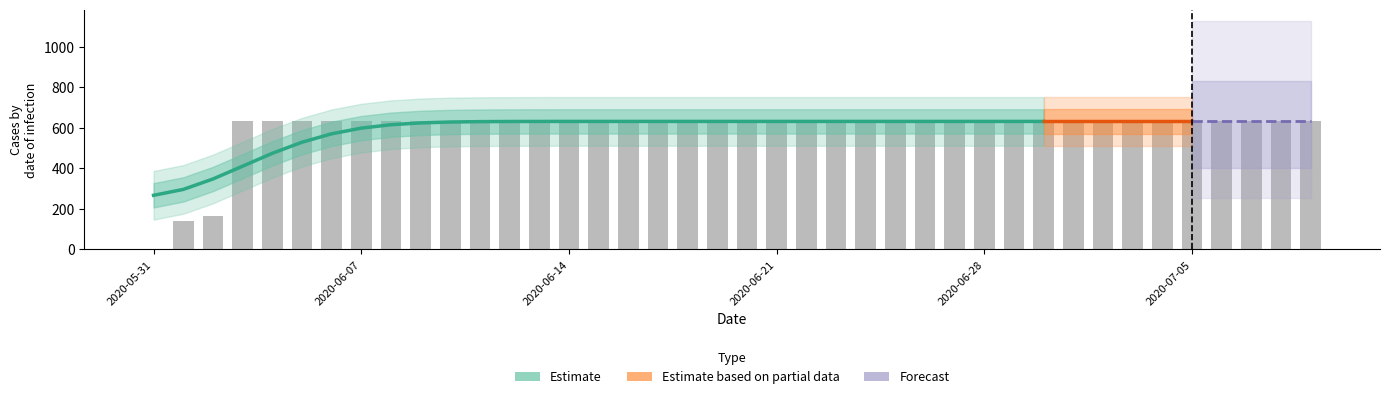

List the labels in order of value, largest first.

2020-06-03, 2020-06-04, 2020-06-05, 2020-06-06, 2020-06-07, 2020-06-08, 2020-06-09, 2020-06-10, 2020-06-11, 2020-06-12, 2020-06-13, 2020-06-14, 2020-06-15, 2020-06-16, 2020-06-17, 2020-06-18, 2020-06-19, 2020-06-20, 2020-06-21, 2020-06-22, 2020-06-23, 2020-06-24, 2020-06-25, 2020-06-26, 2020-06-27, 2020-06-28, 2020-06-29, 2020-06-30, 2020-07-01, 2020-07-02, 2020-07-03, 2020-07-04, 2020-07-05, 2020-07-06, 2020-07-07, 2020-07-08, 2020-07-09, 2020-06-02, 2020-06-01, 2020-05-31